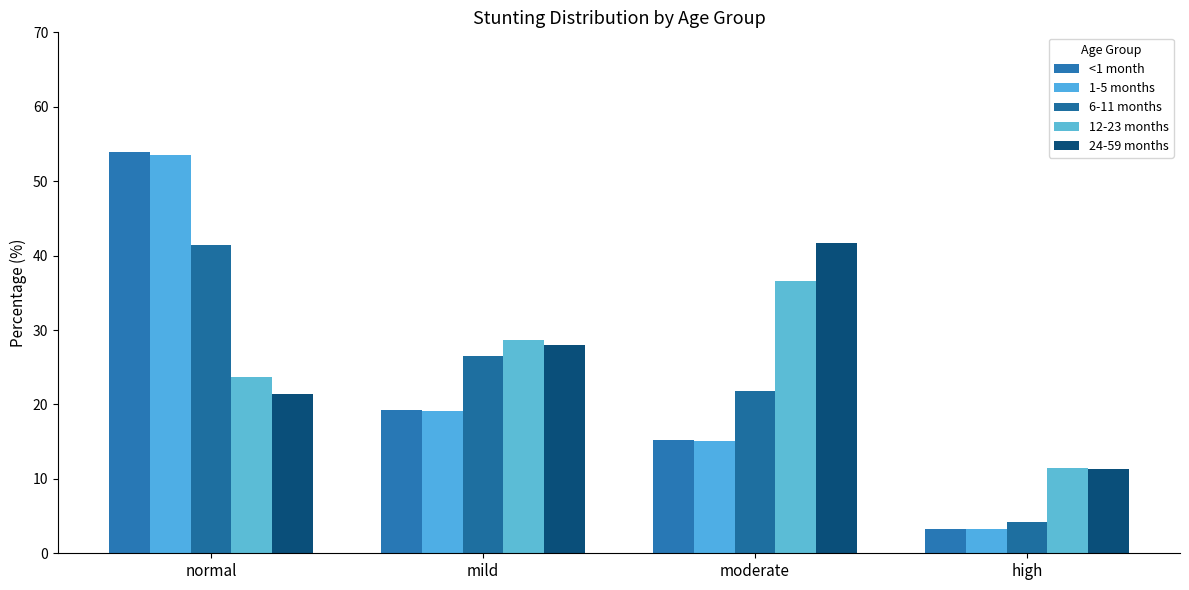

How many categories are shown in the chart?

4